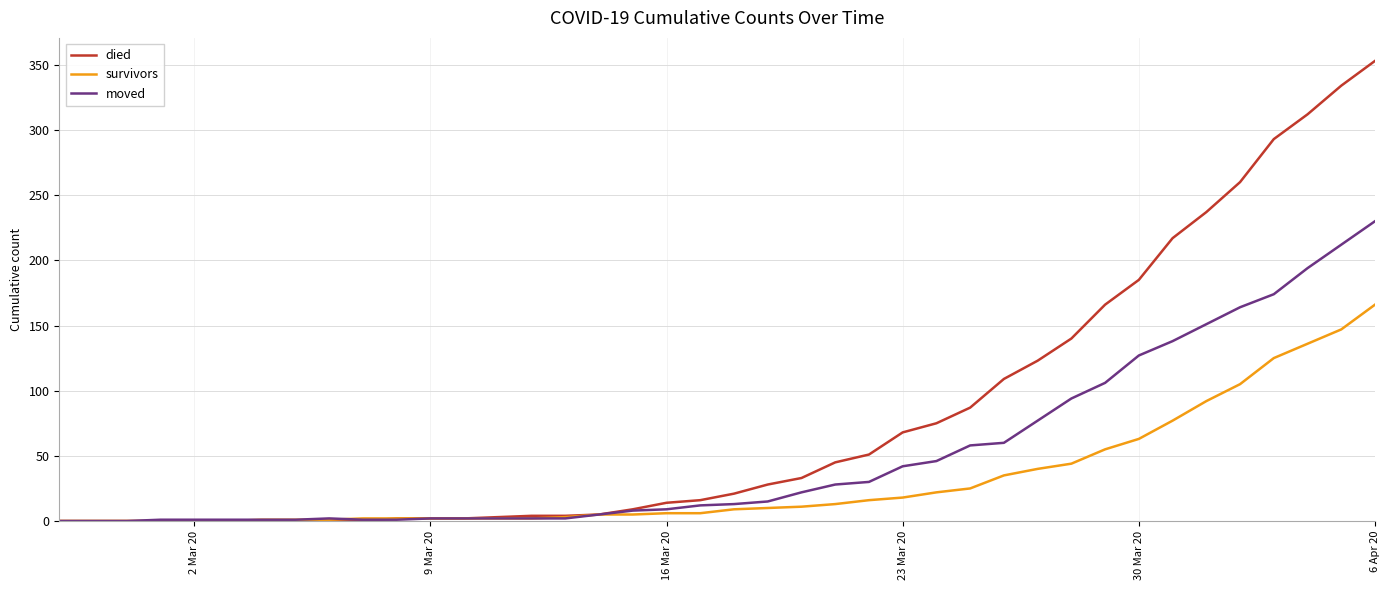

Which series has the largest range (max minus min)?

died